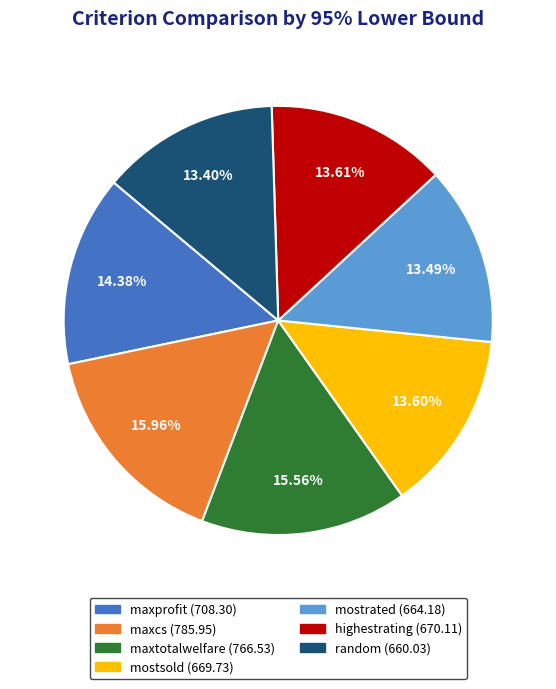

Does any single category account for the majority?

No